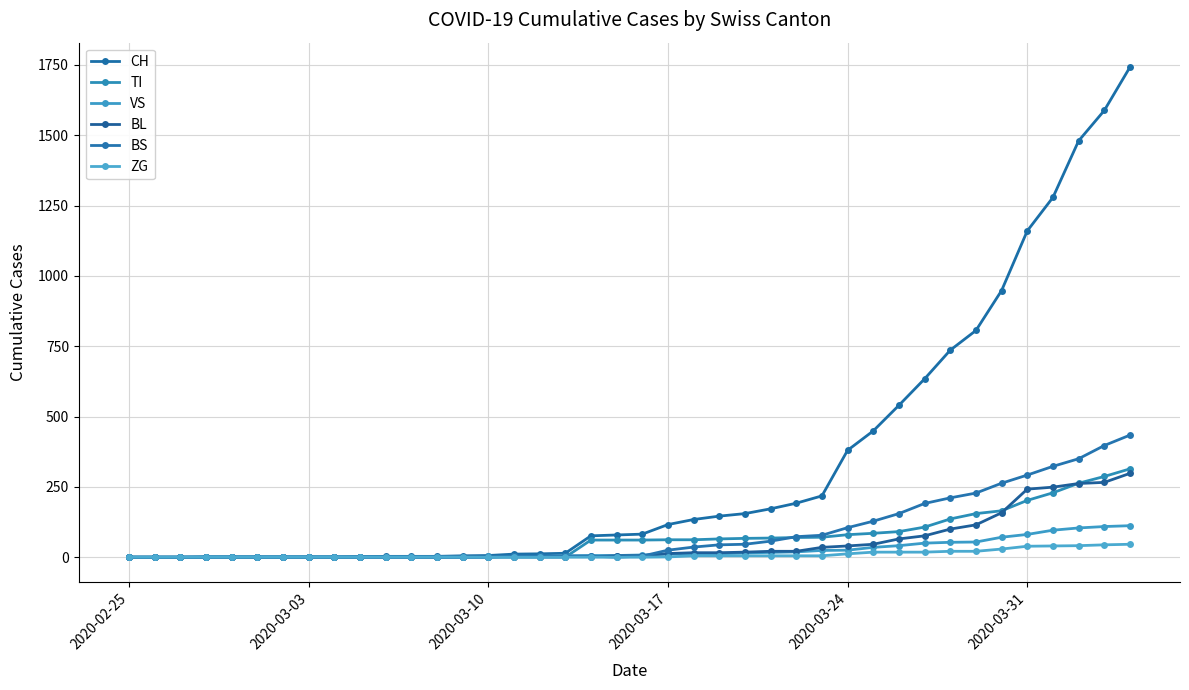

How many values in the BL series are below 5?

19